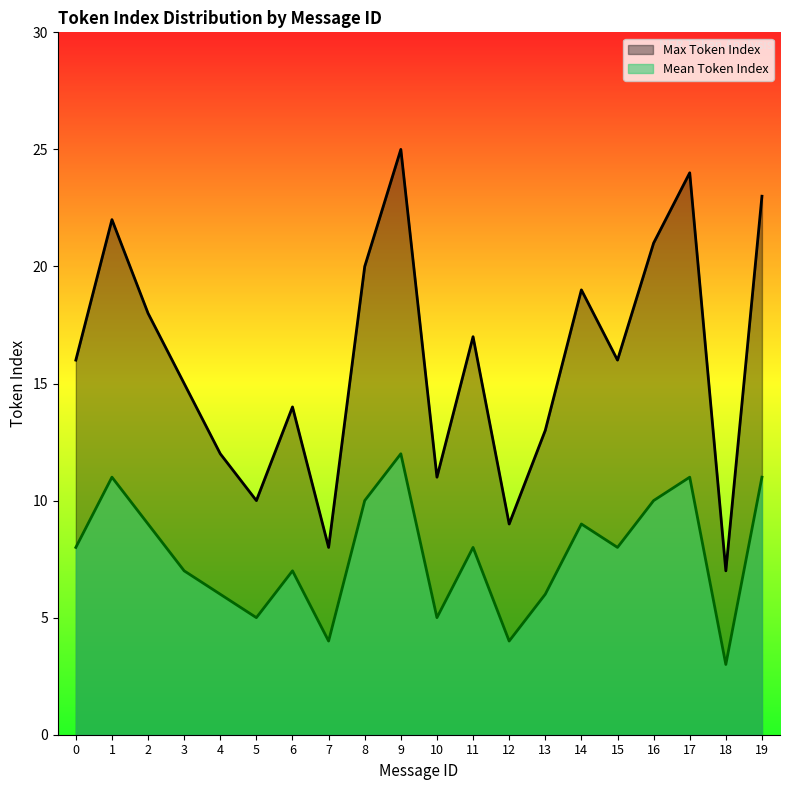

Does the chart display data point markers on the line(s)?

No